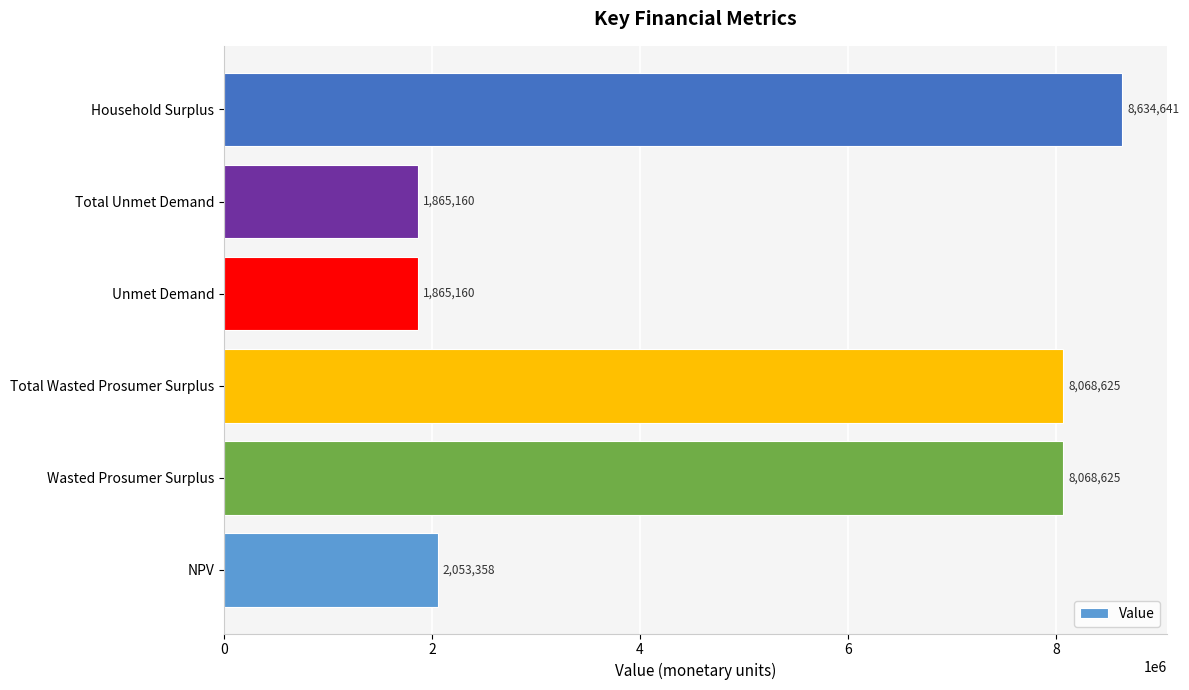

What is the average value?

5092594.5